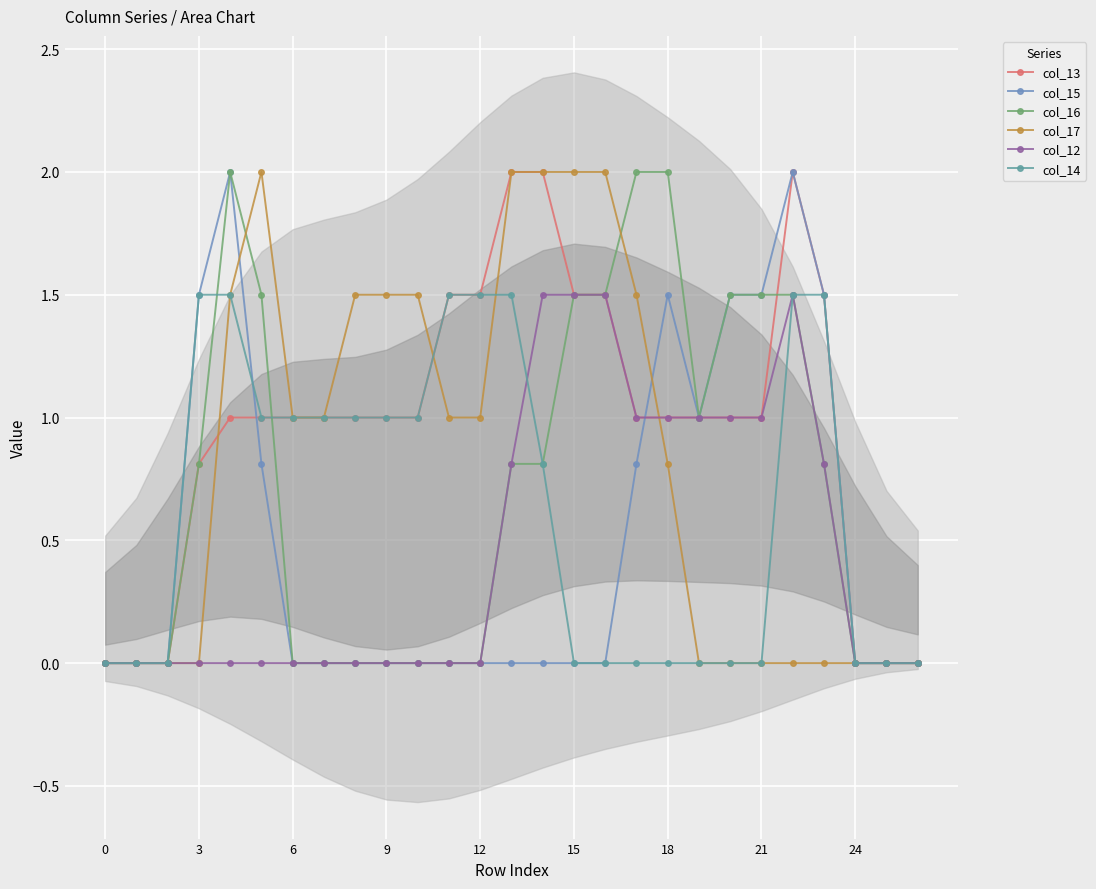

What is the sum of all col_16 values?

19.2